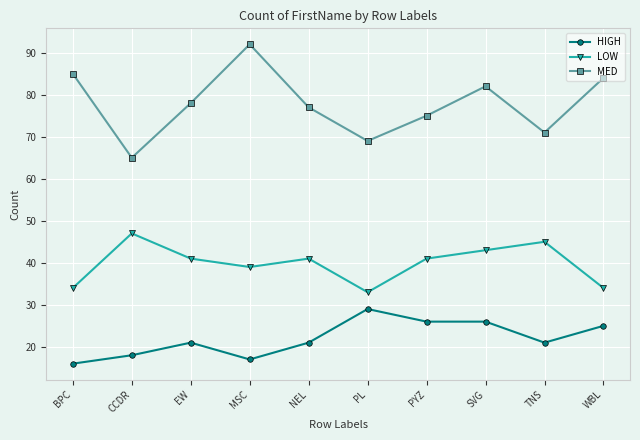

Reading left to right, what are all the values shown in this chart?

HIGH: 16	18	21	17	21	29	26	26	21	25
LOW: 34	47	41	39	41	33	41	43	45	34
MED: 85	65	78	92	77	69	75	82	71	84